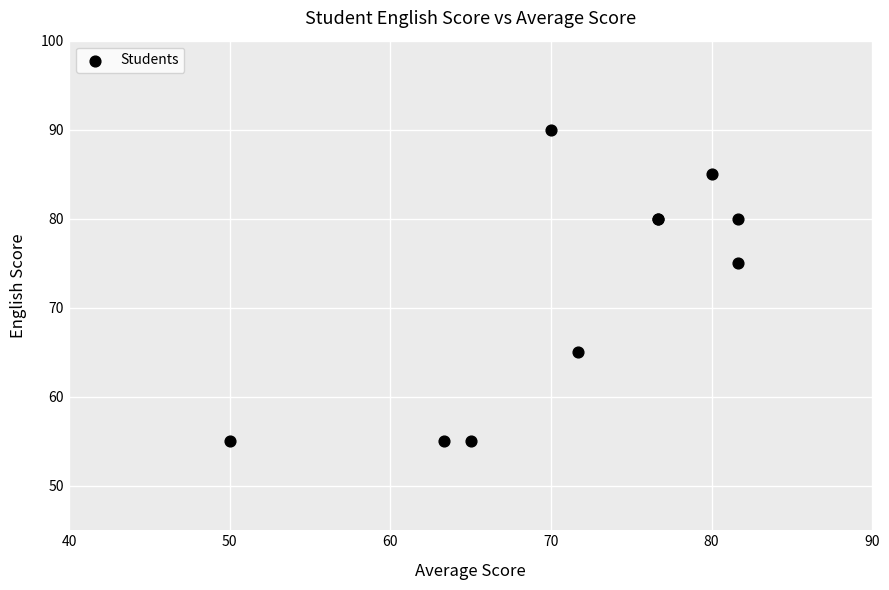

What Y value in the scatter plot is closest to 72?

75